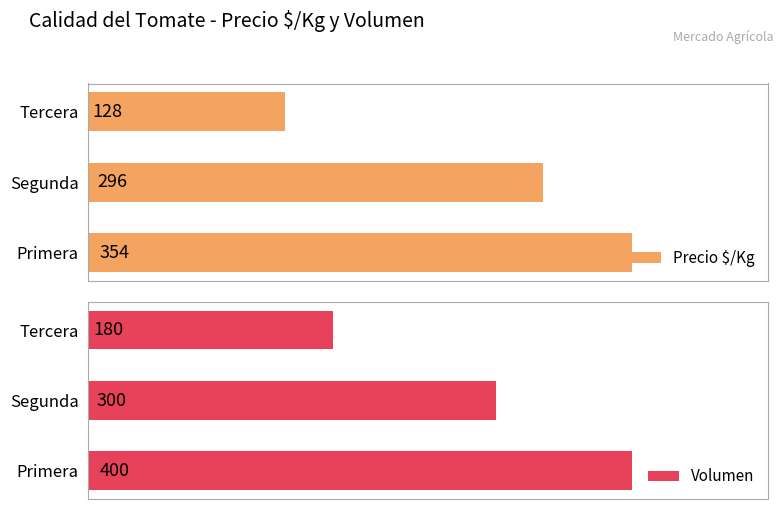

What is the highest value of the Volumen series?

400